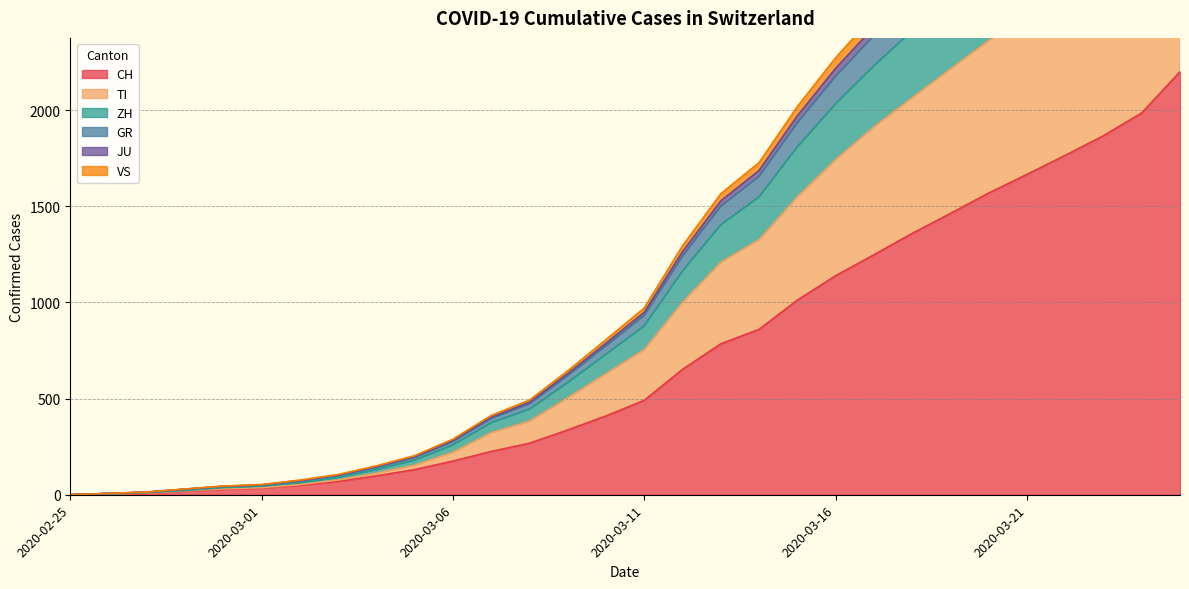

At which category is the sum across all series the highest?

2020-03-25